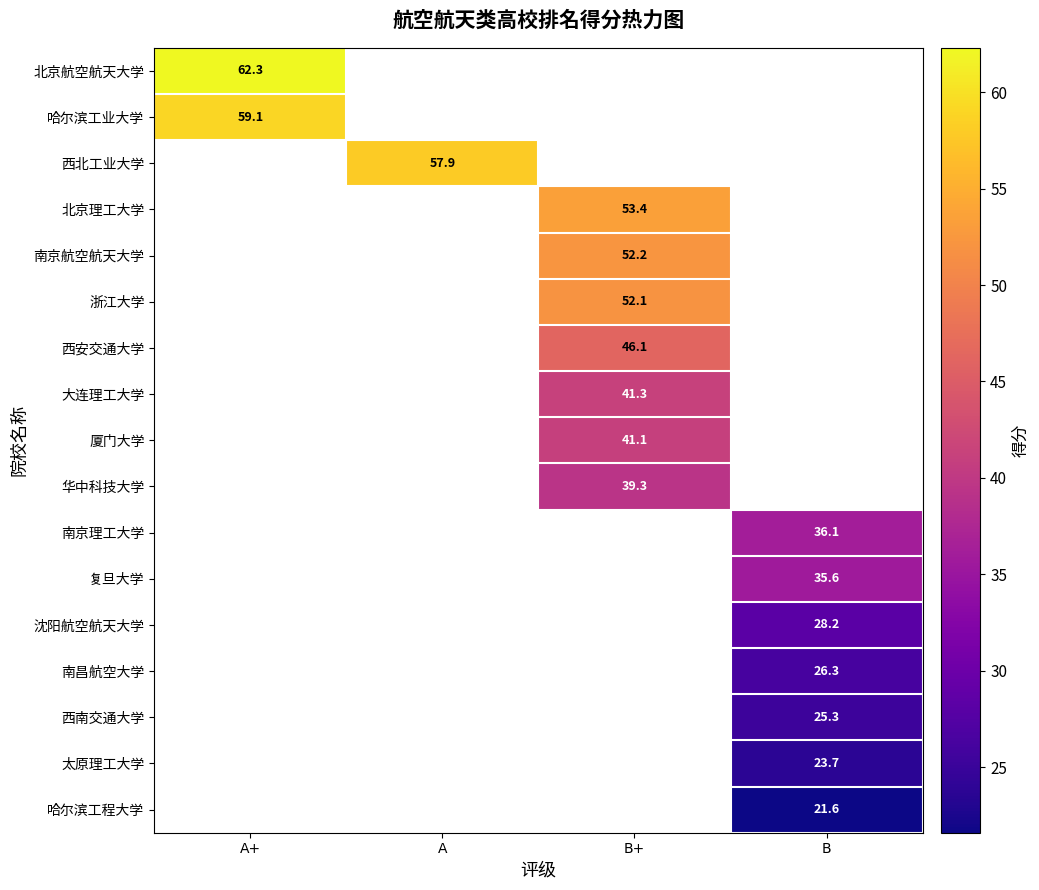

Count the number of data series in this chart.

17